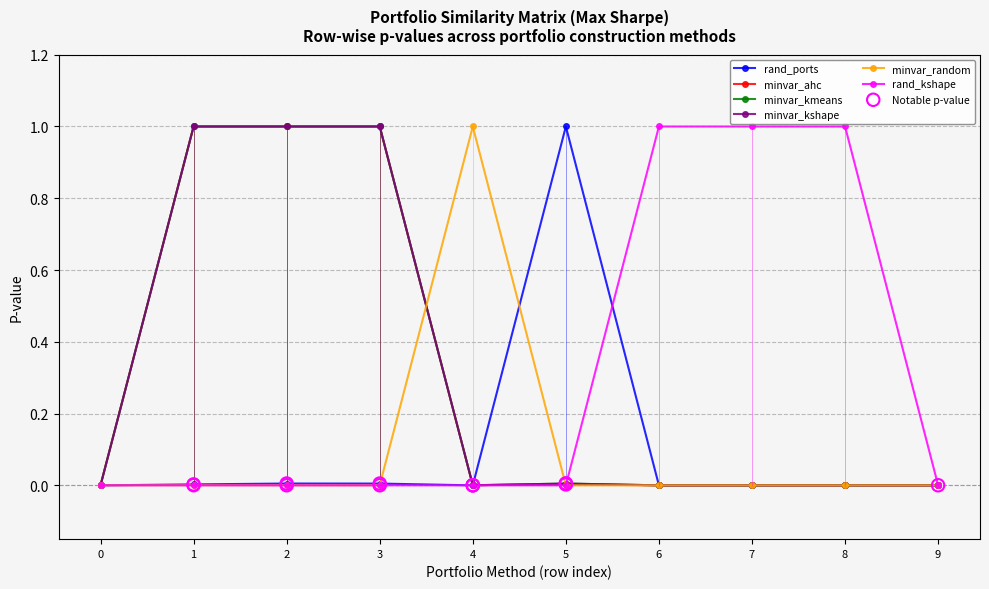

True or false: rand_ports has a value of 0.5 at 4.

False